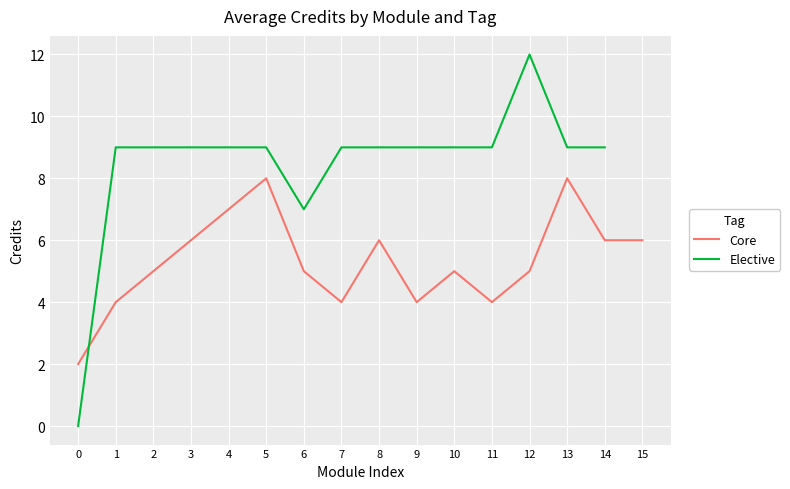

Is the value of Core at 2 greater than the value of Elective at 14?

No